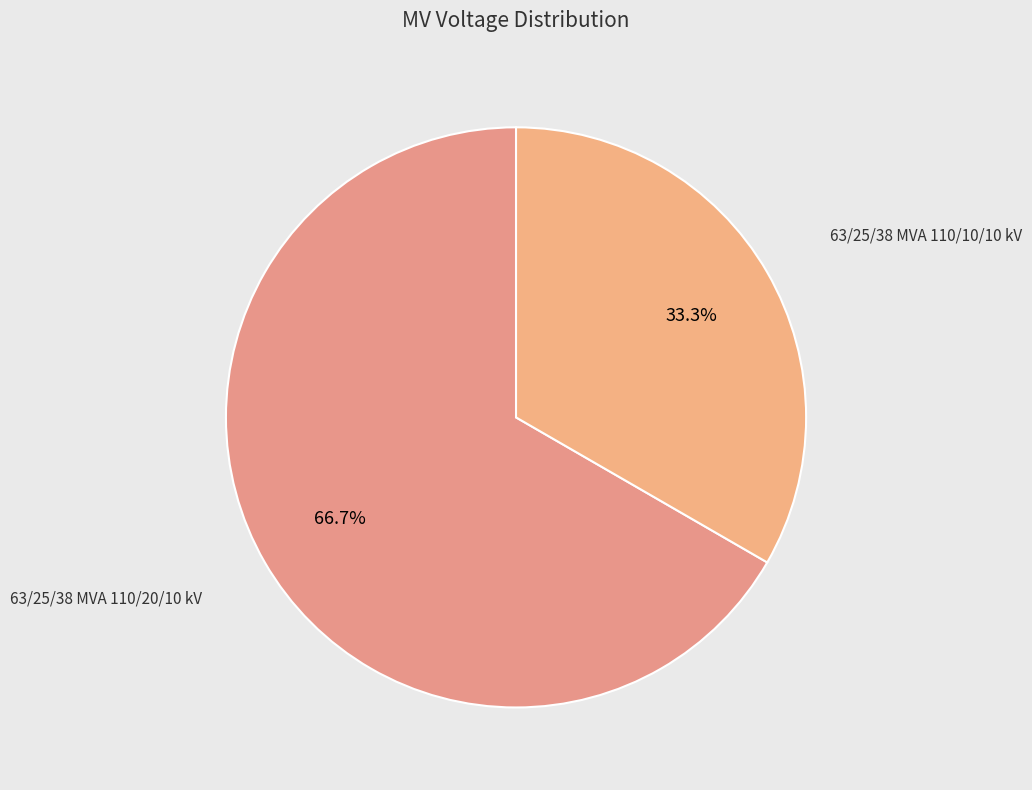

How many slices are in this pie chart?

2